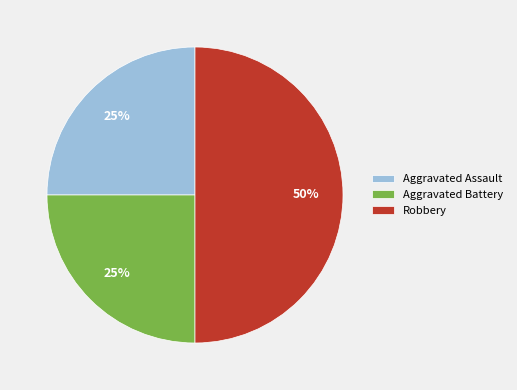

Does Aggravated Battery represent more than half of the total?

No